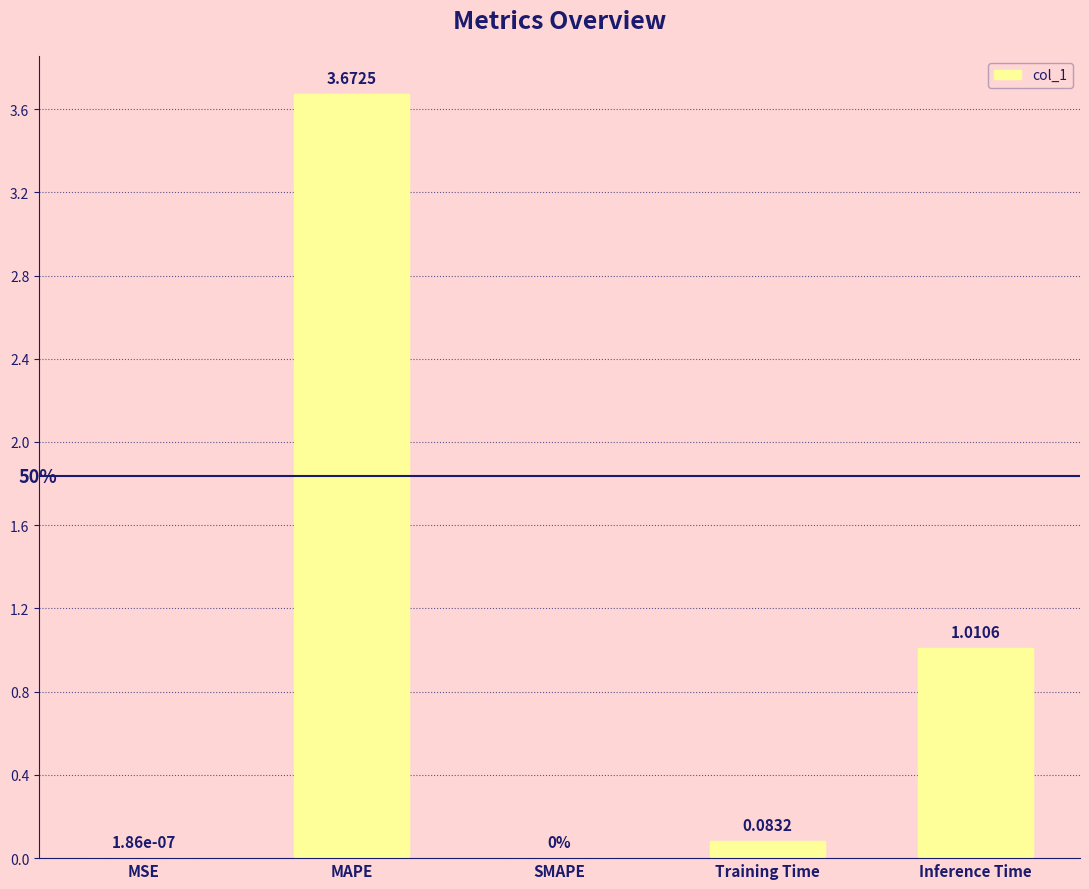

The chart shows a value of 0.0 at SMAPE. True or false?

True